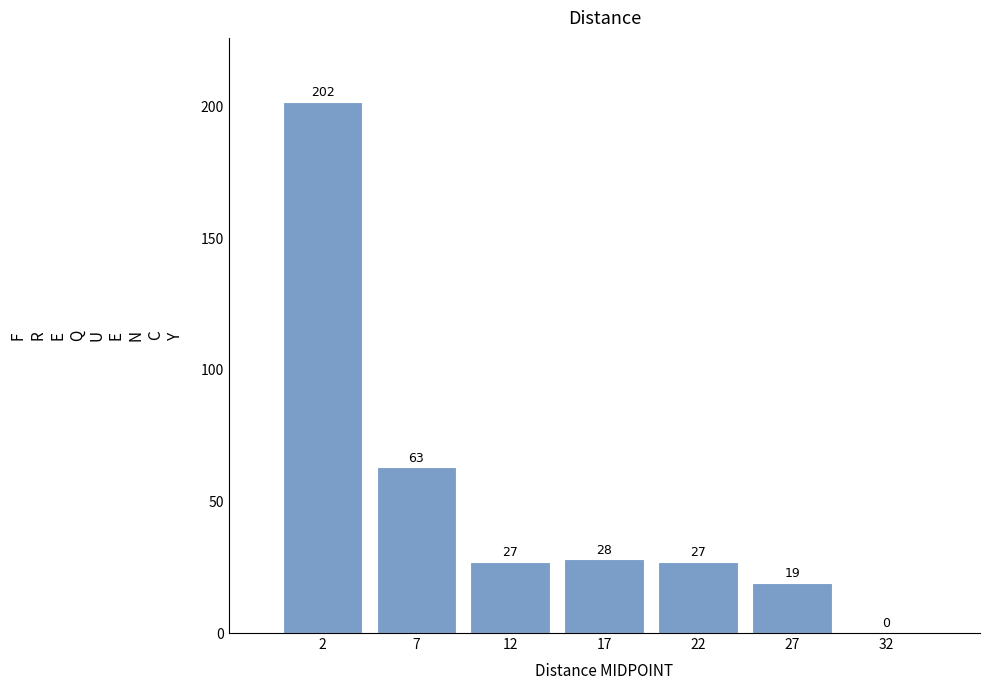

Reading left to right, list all the values displayed in this chart.

2=202	7=63	12=27	17=28	22=27	27=19	32=0